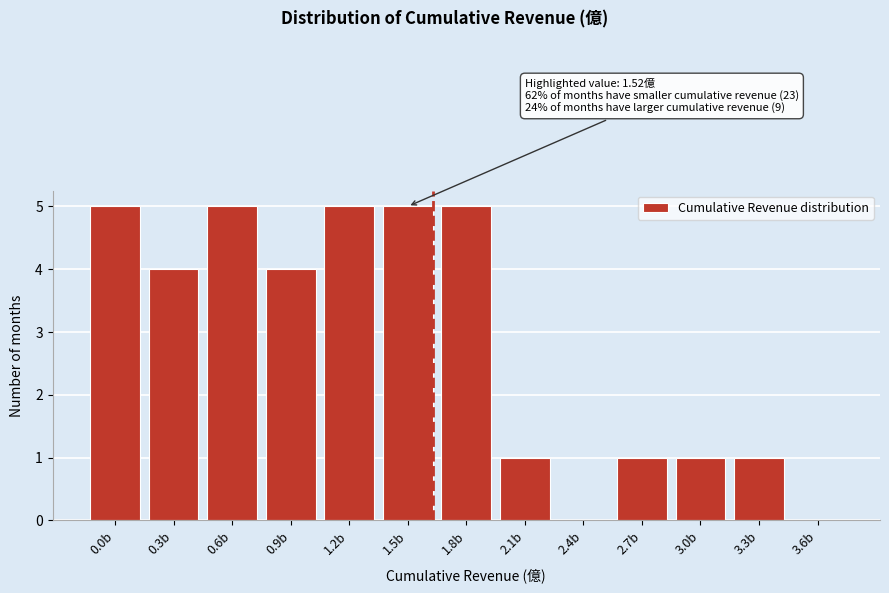

Reading left to right, transcribe all the data shown in this chart.

0.0b=5	0.3b=4	0.6b=5	0.9b=4	1.2b=5	1.5b=5	1.8b=5	2.1b=1	2.4b=0	2.7b=1	3.0b=1	3.3b=1	3.6b=0